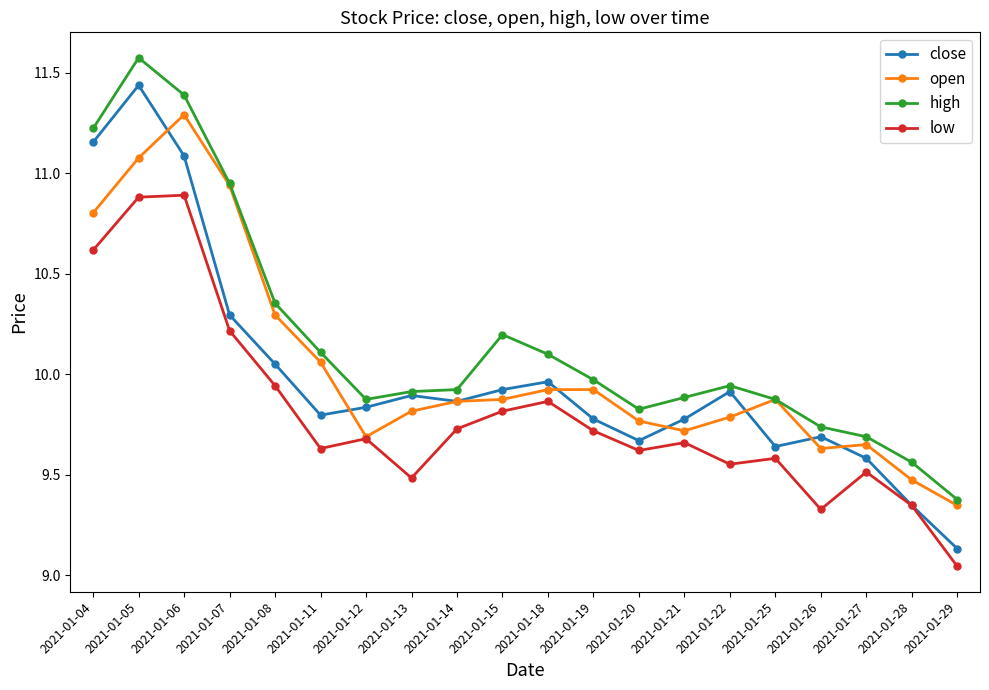

True or false: high and low intersect in this chart.

False